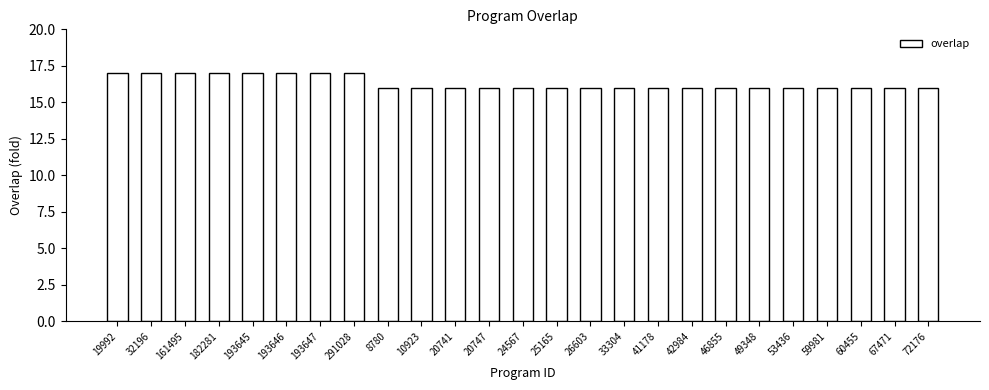

What is the smallest value displayed?

16